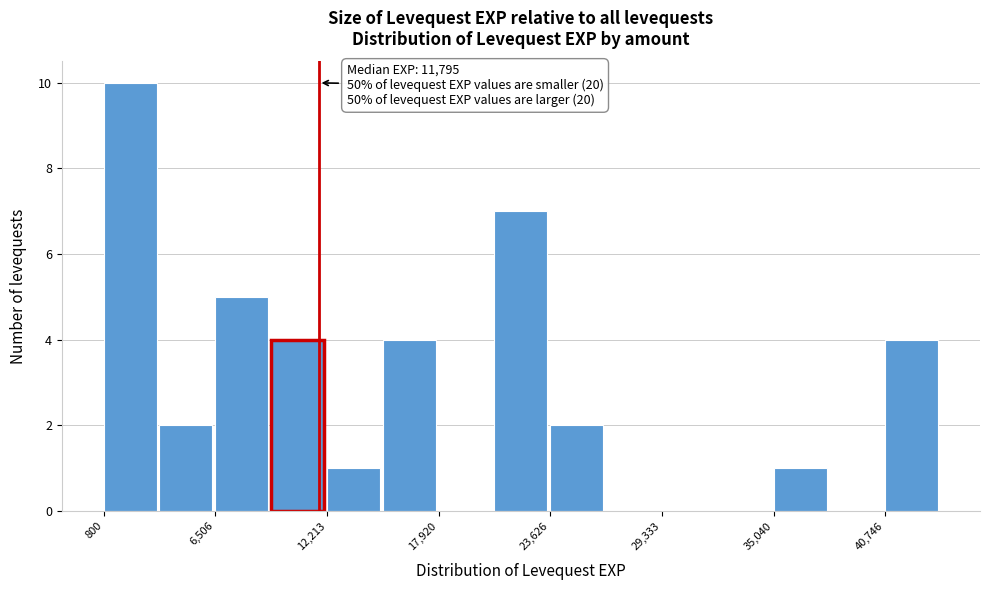

Read against the x-axis, roughly where is the centre of the tallest bar?

2000